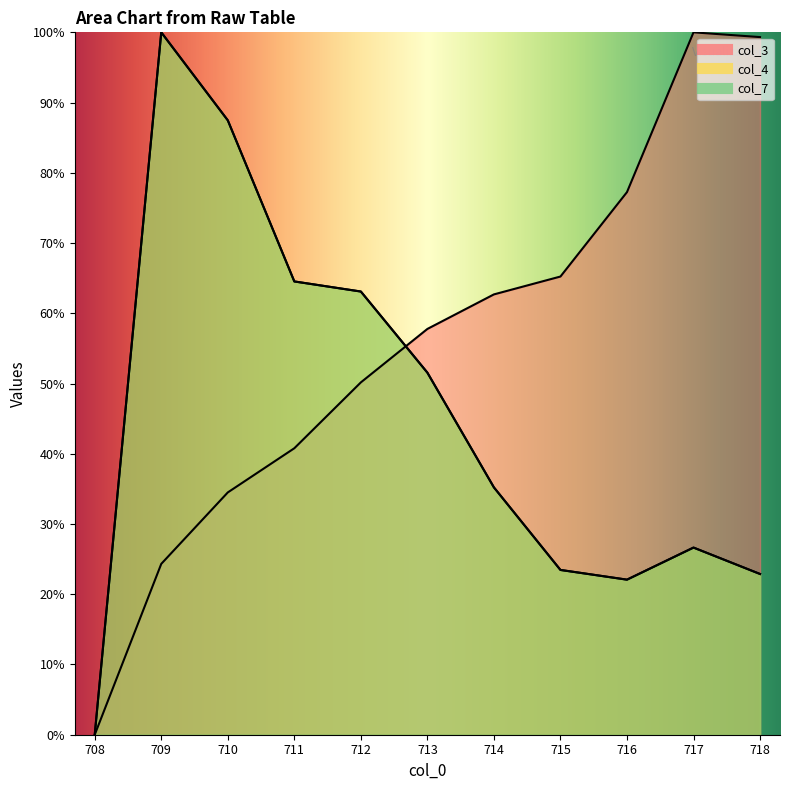

Reading right to left, transcribe all the data shown in this chart.

col_3: 718=99.3	717=100.0	716=77.3	715=65.2	714=62.7	713=57.8	712=50.2	711=40.8	710=34.5	709=24.3	708=0.0
col_4: 718=22.9	717=26.6	716=22.1	715=23.5	714=35.2	713=51.5	712=63.1	711=64.5	710=87.5	709=100.0	708=0.0
col_7: 718=22.9	717=26.6	716=22.1	715=23.5	714=35.2	713=51.5	712=63.1	711=64.5	710=87.5	709=100.0	708=0.0